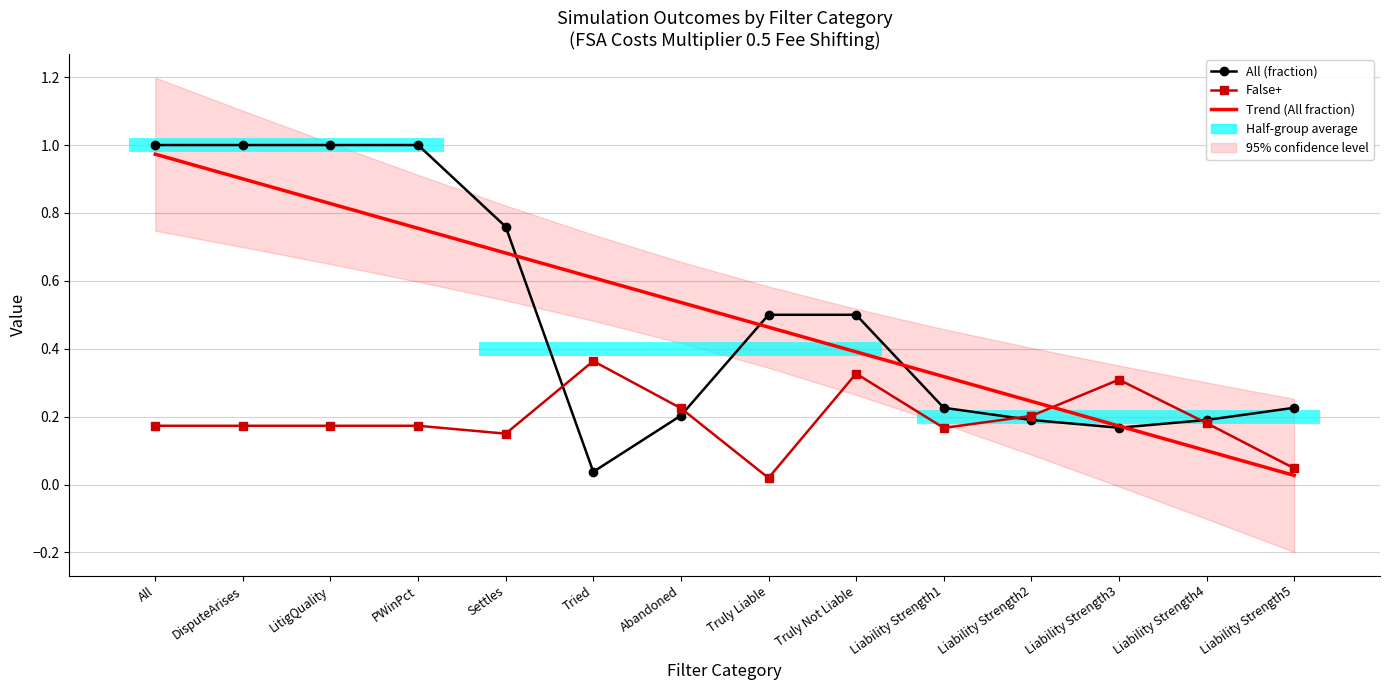

What is the approximate value of All (fraction) at DisputeArises?

1.0